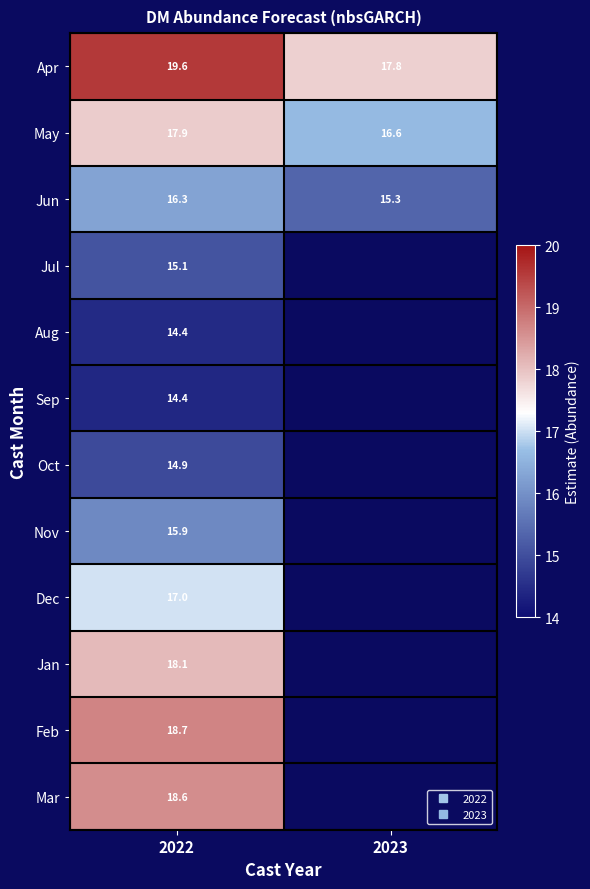

Is it true that Mar equals 8.9 at 2022?

False